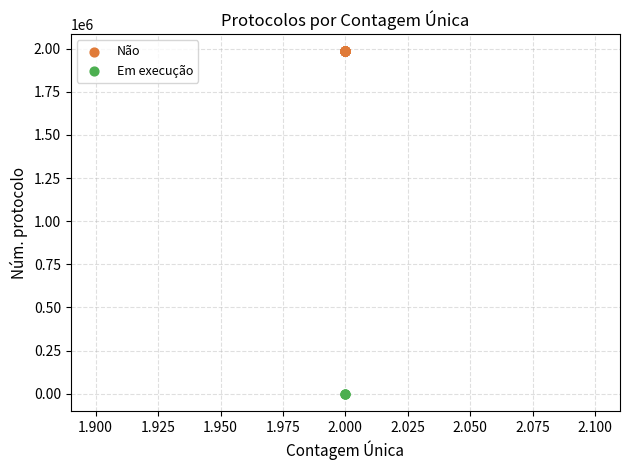

Which series contains the highest Y value?

Não